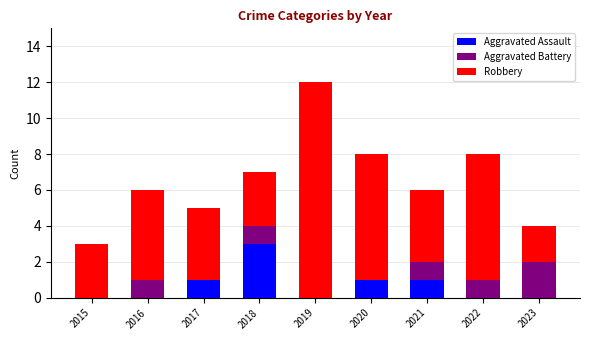

Reading left to right, what are the values for Aggravated Assault?

2015=0	2016=0	2017=1	2018=3	2019=0	2020=1	2021=1	2022=0	2023=0